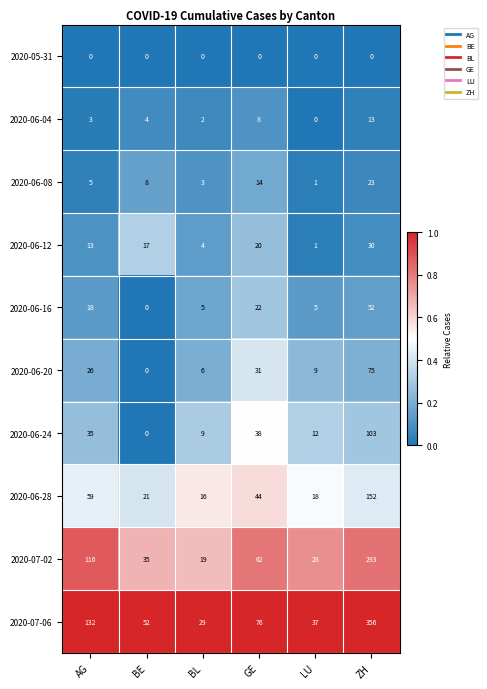

Is it true that 2020-05-31 equals 0 at BL?

True